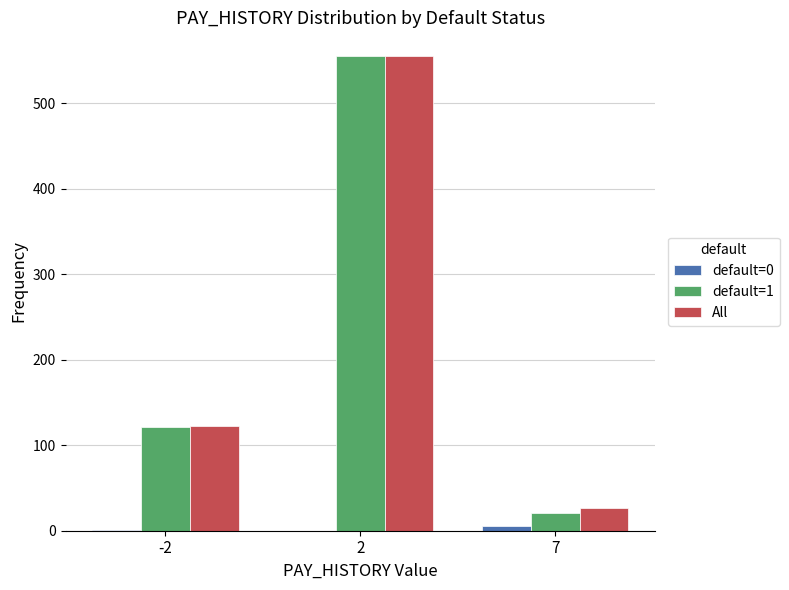

What is the sum of all All values?

704